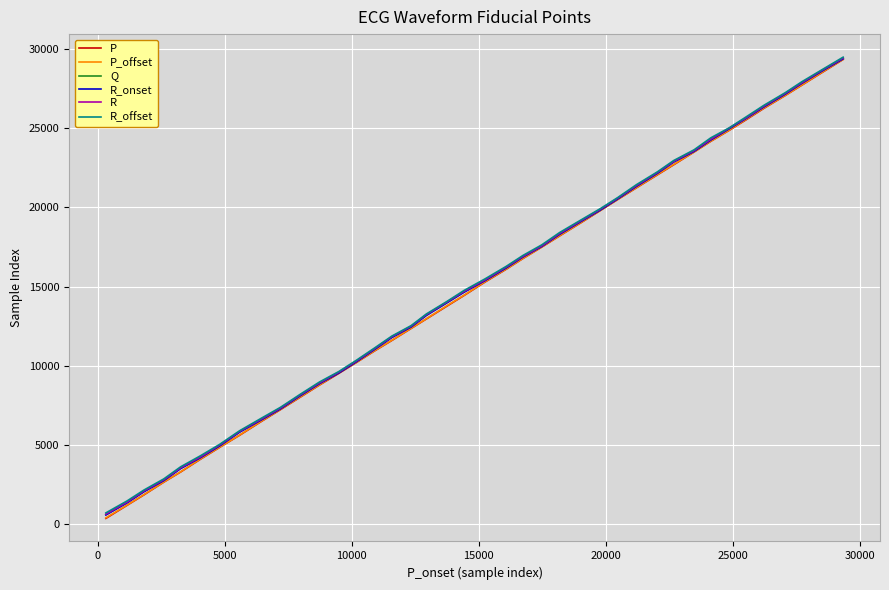

What is the maximum value shown in the chart?

29495